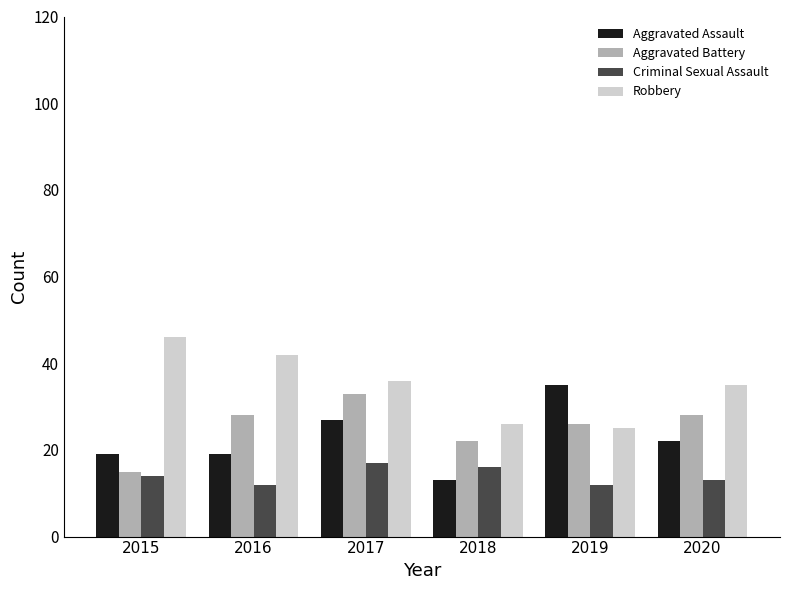

How many series are shown in this chart?

4